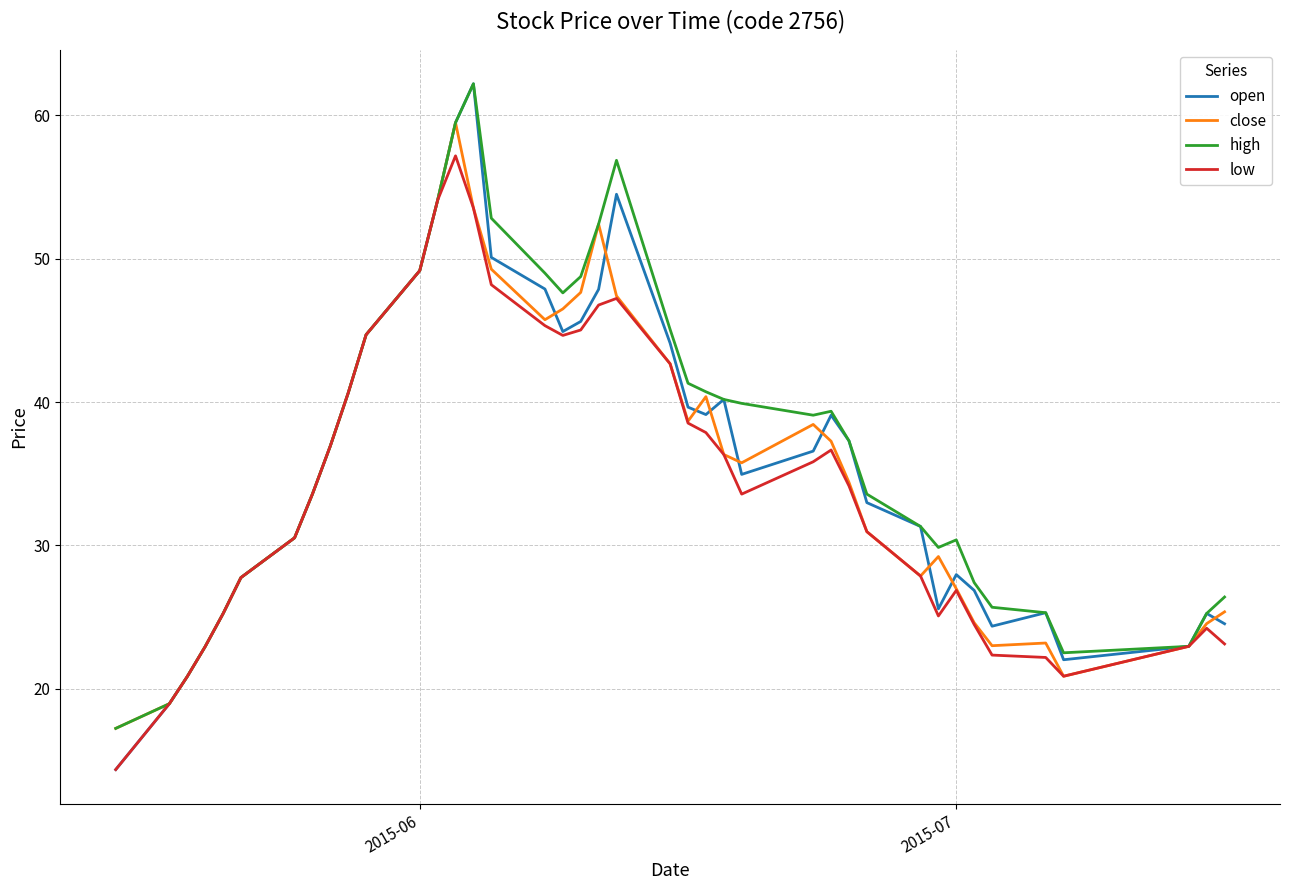

Which series has the largest range (max minus min)?

open